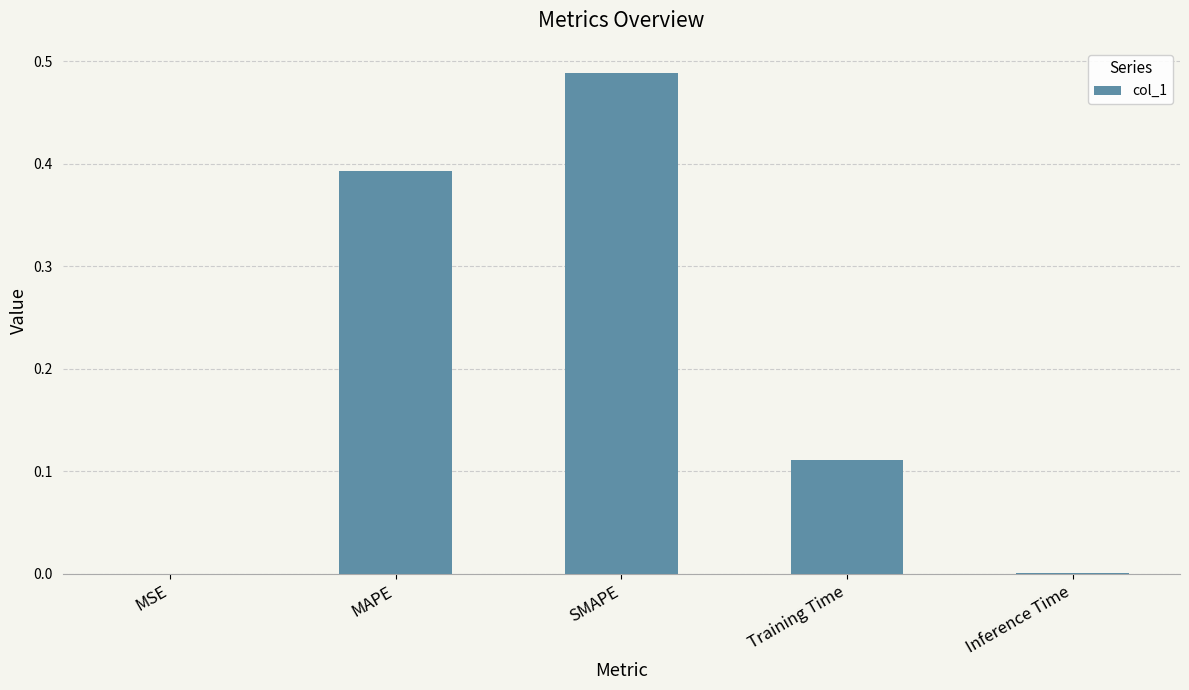

At which category does the chart reach its peak across all series?

SMAPE